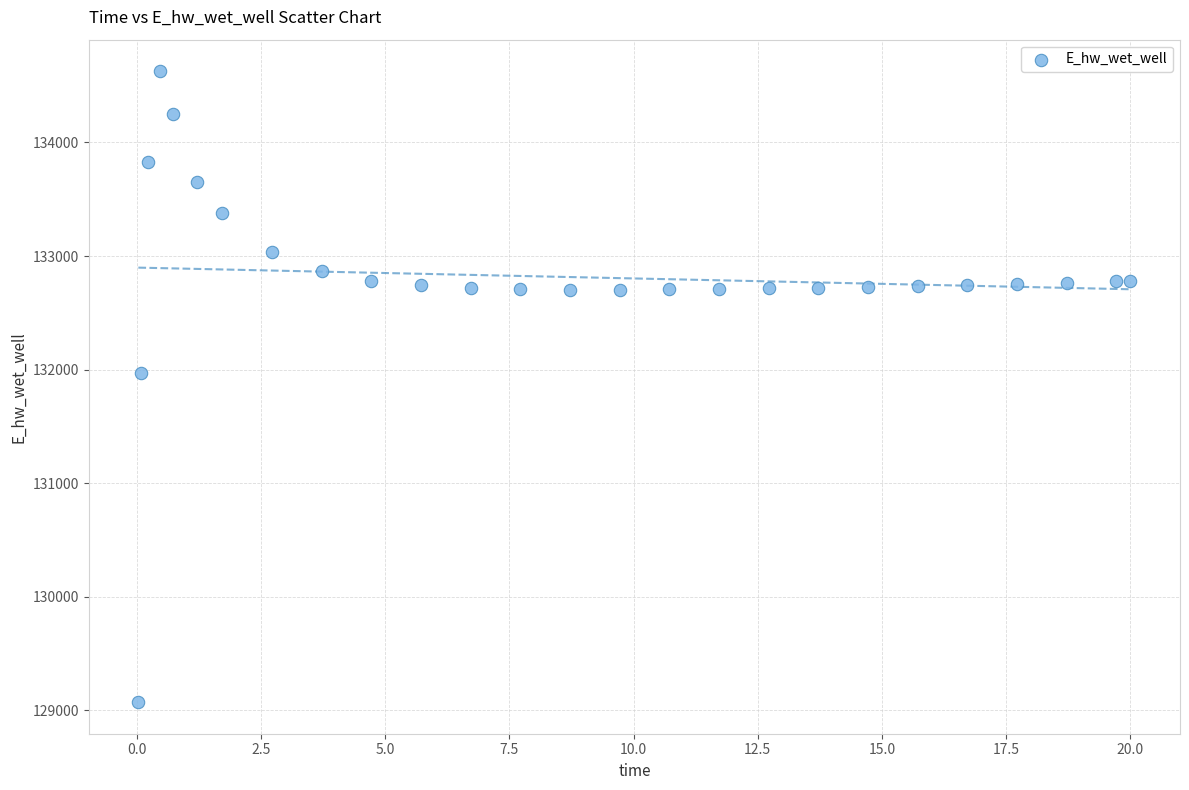

What is the range of Y values (max minus min)?

5557.6